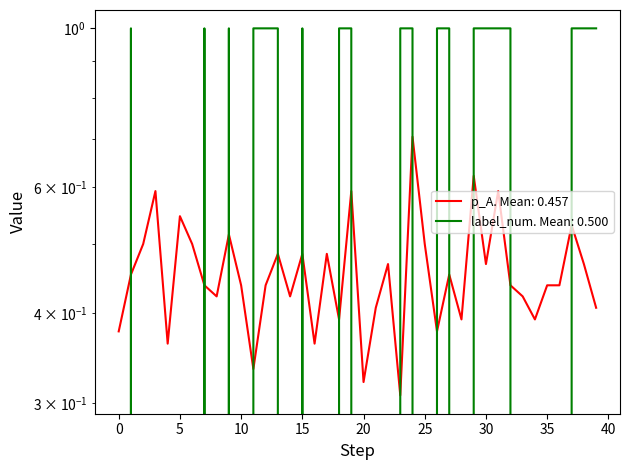

How many values in the label_num series are below 1?

20